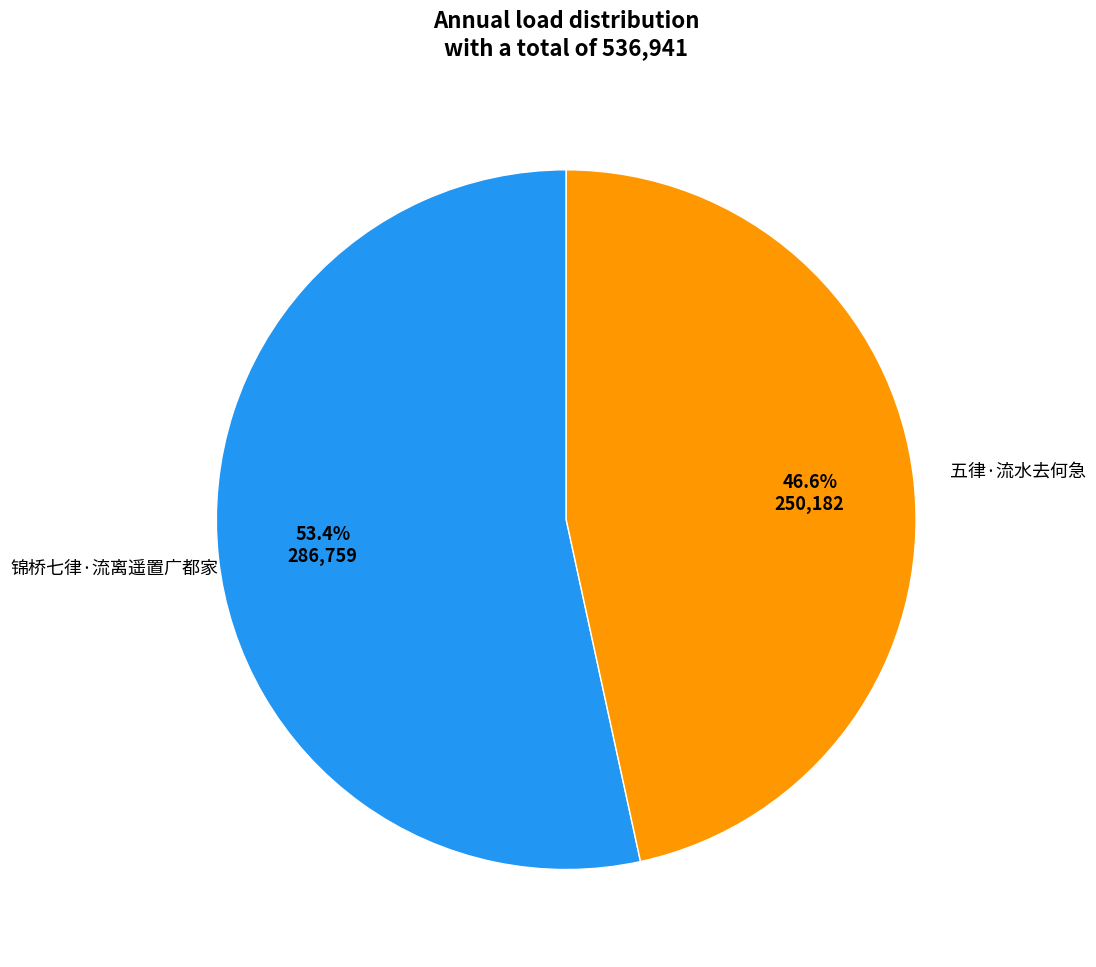

Count the number of slices in the pie.

2